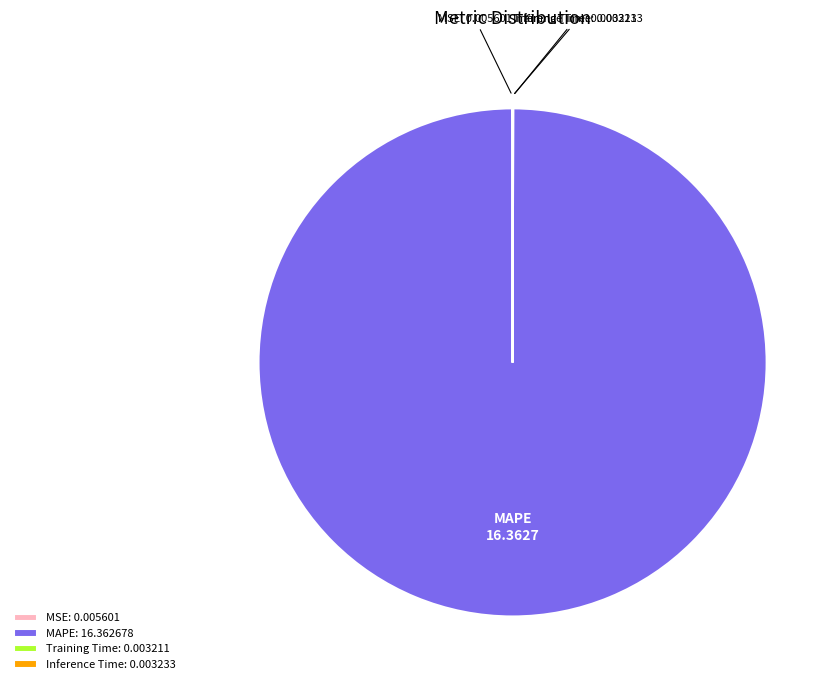

Is there any slice that represents more than half of the pie?

Yes